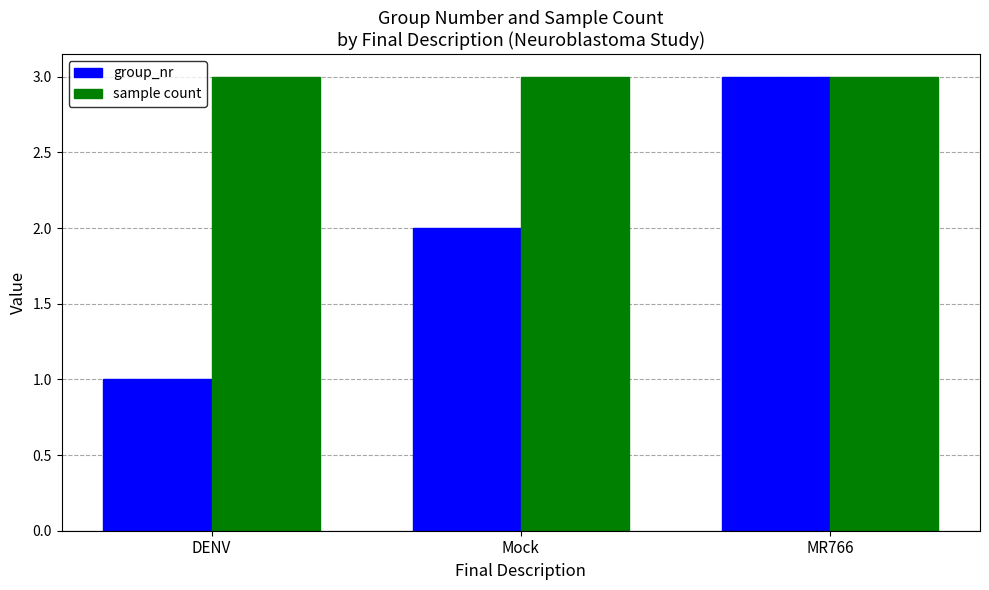

At which category is the sum across all series the highest?

MR766